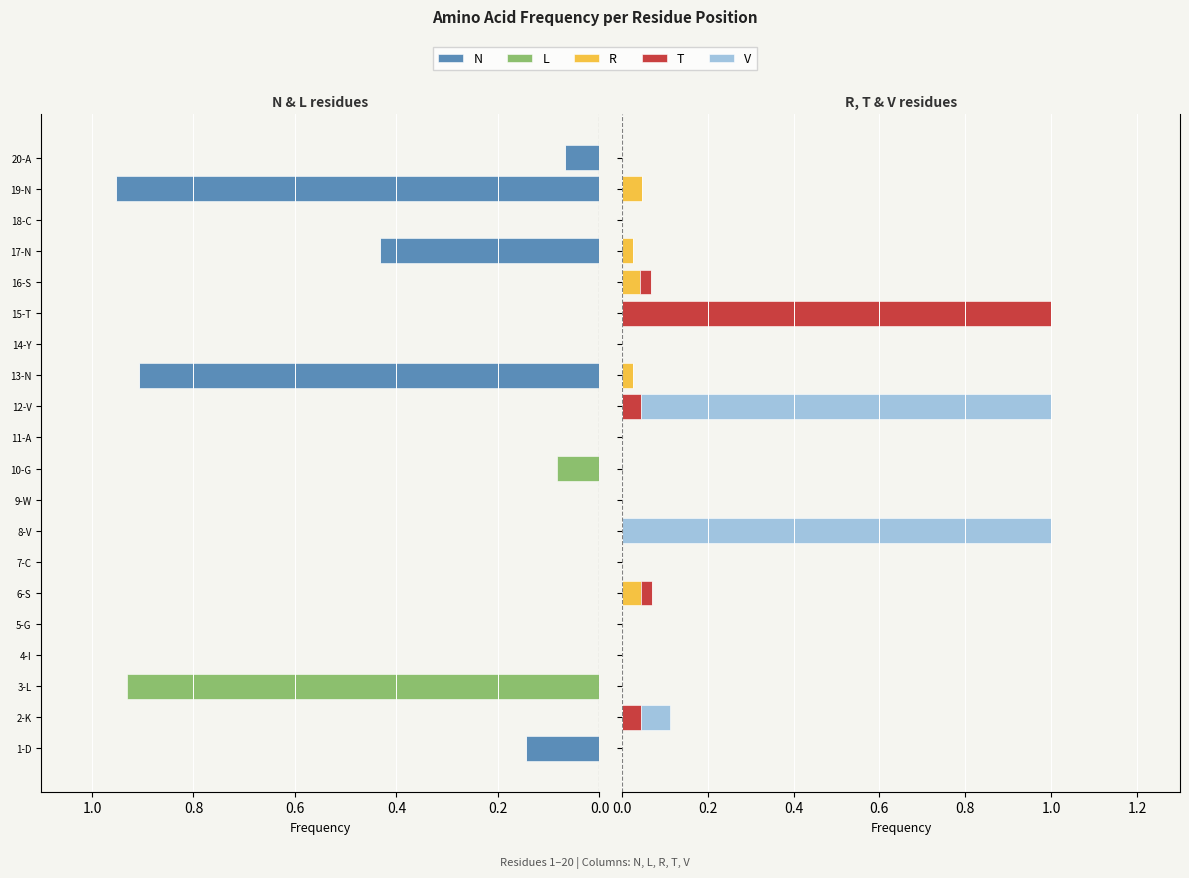

Which series has the largest total across all categories?

V